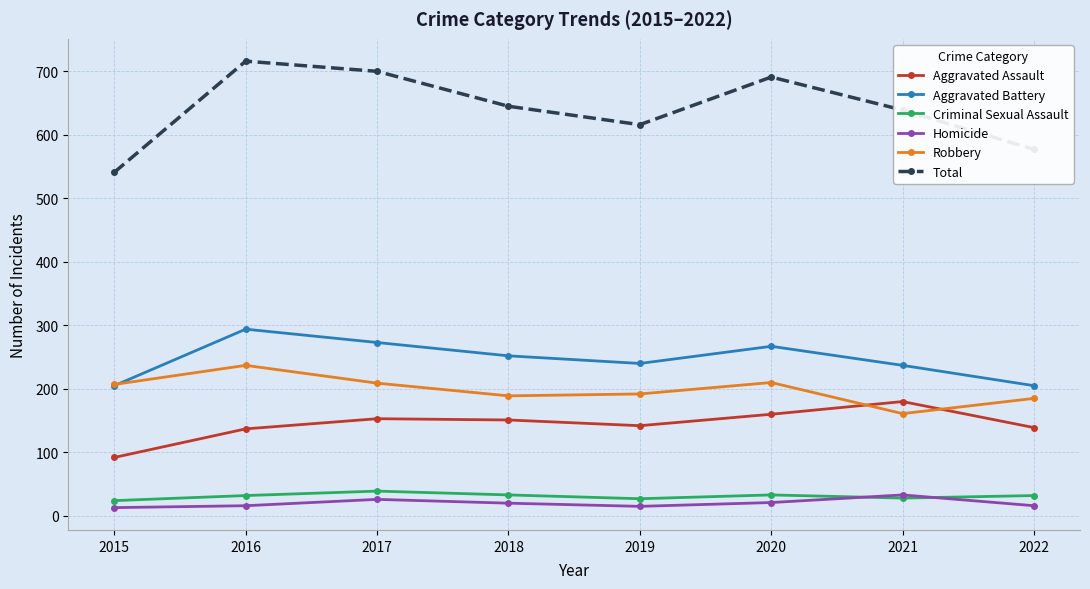

In Total, how many points are higher than both neighbors (excluding endpoints)?

2